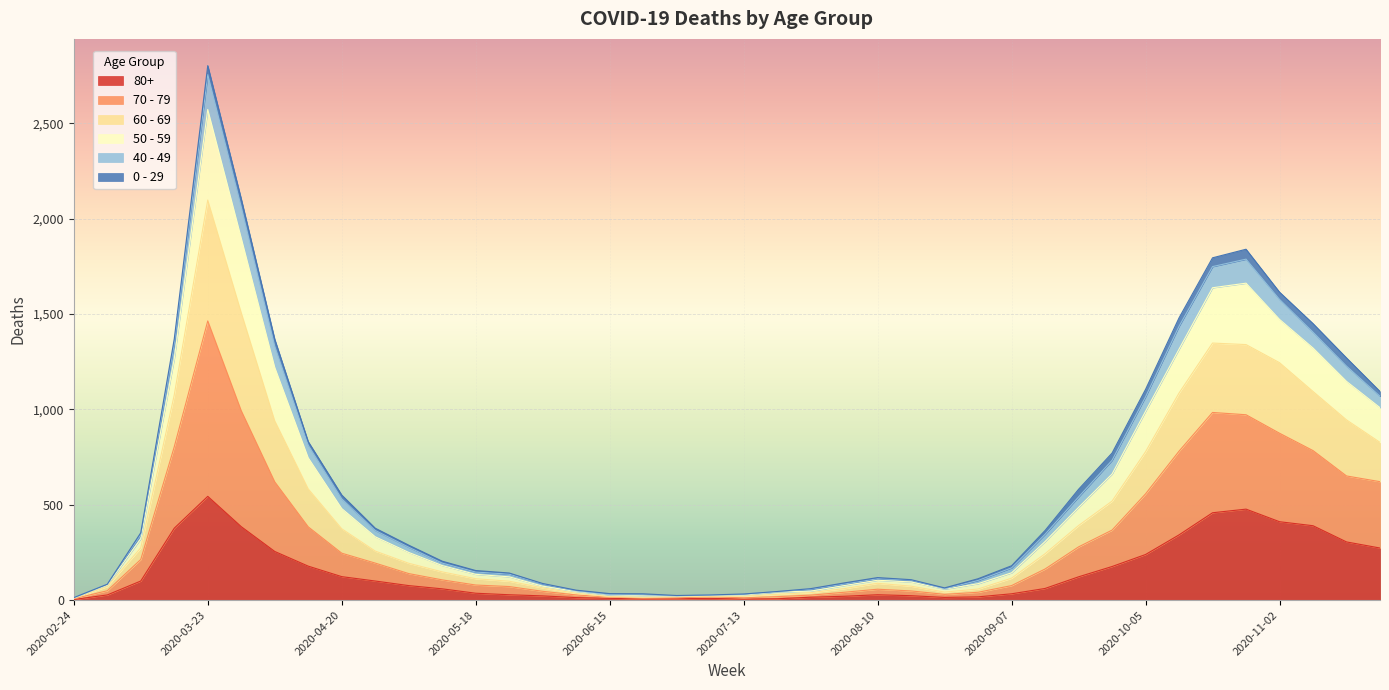

At which category is the sum across all series the highest?

2020-03-23